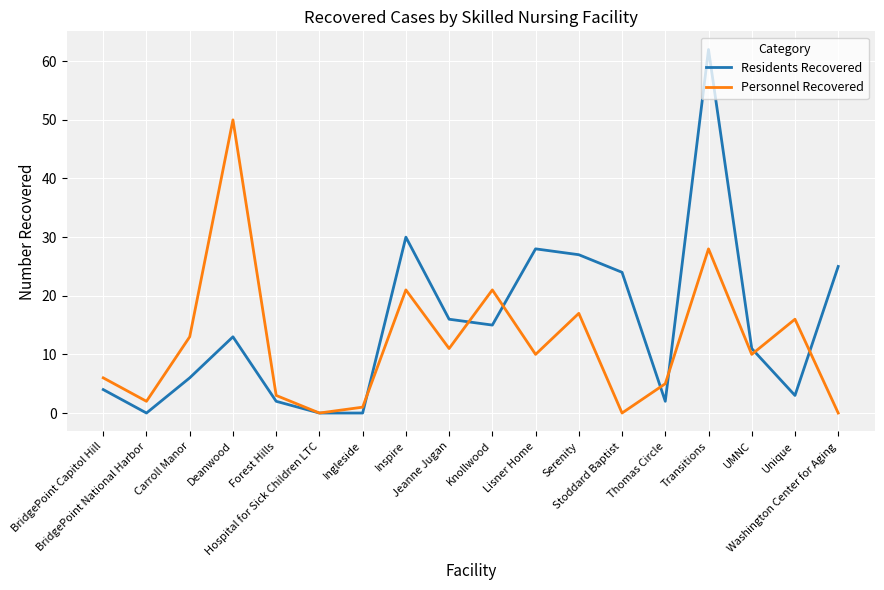

Which series has the largest total across all categories?

Residents Recovered